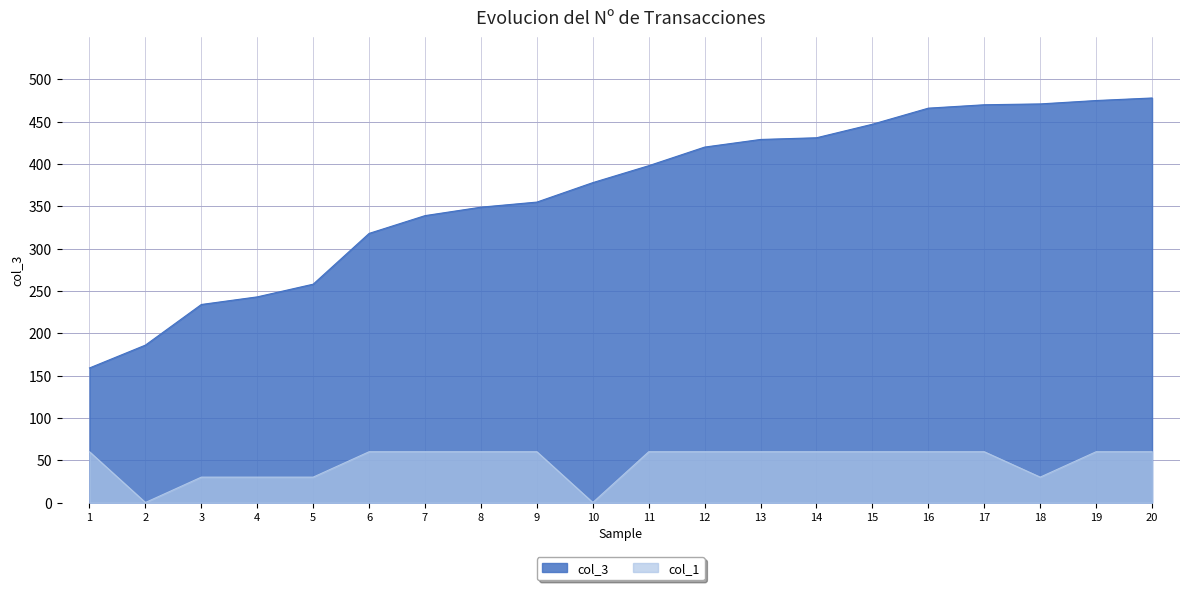

The col_3 series shows 91.0 at 10. True or false?

False